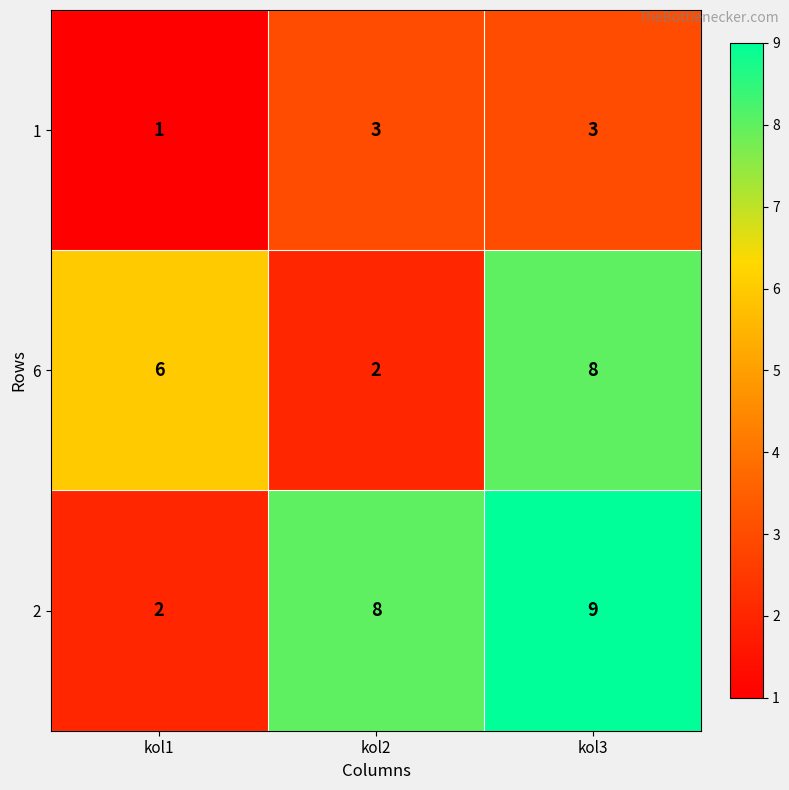

Read the 6 value at kol1.

6